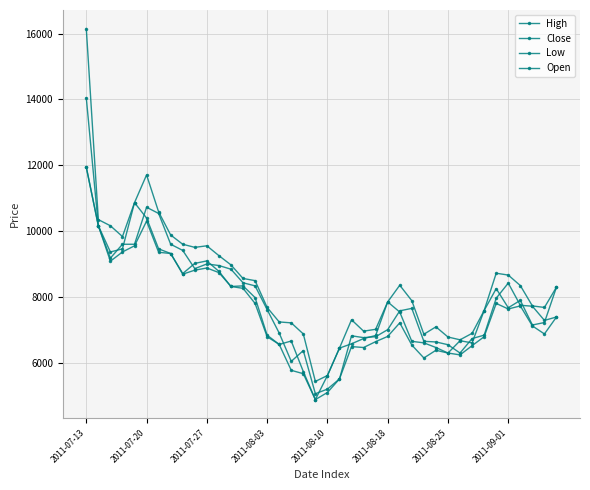

Does the chart have visible grid lines?

Yes